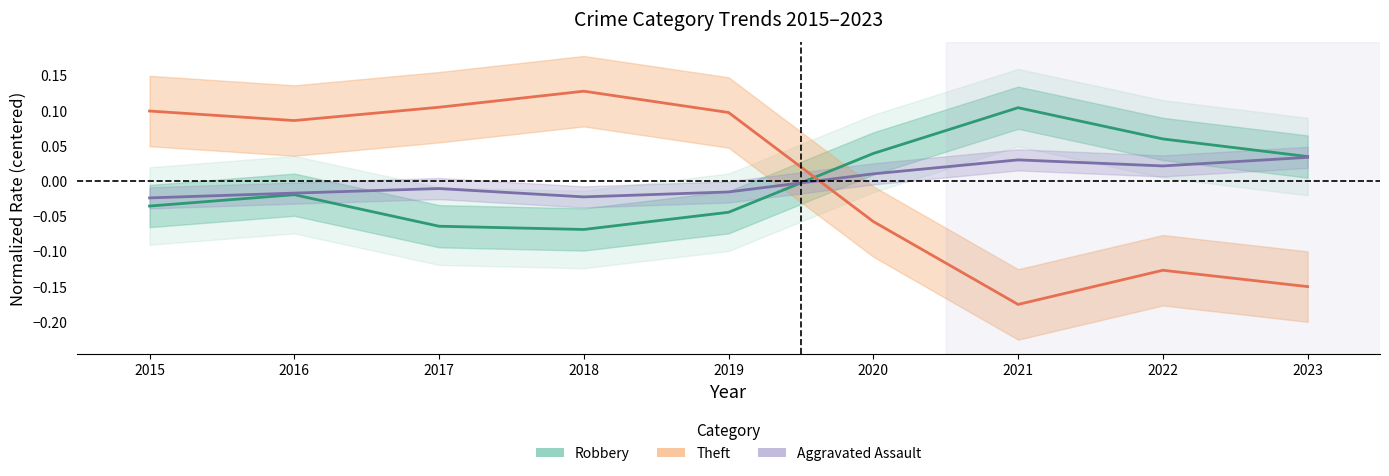

At which category is the sum across all series the highest?

2016